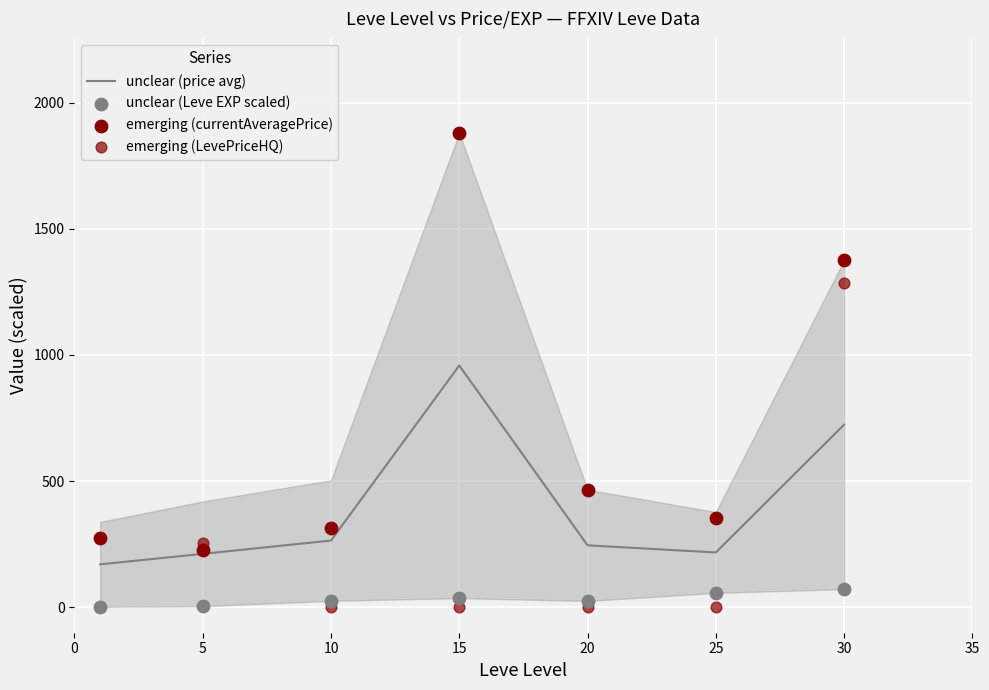

What is the total value across all series at 10?

604.9